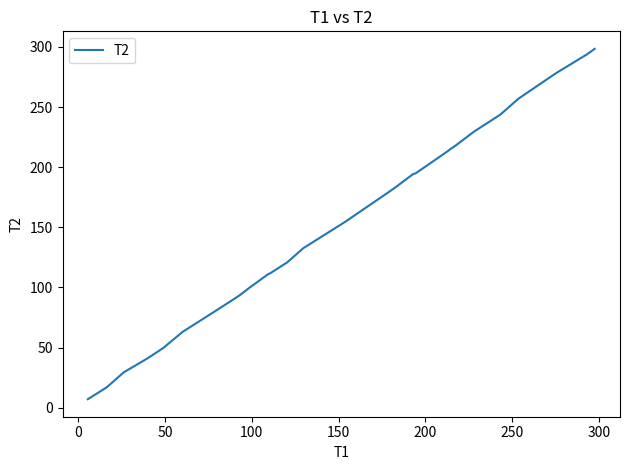

What is the average value?

154.3